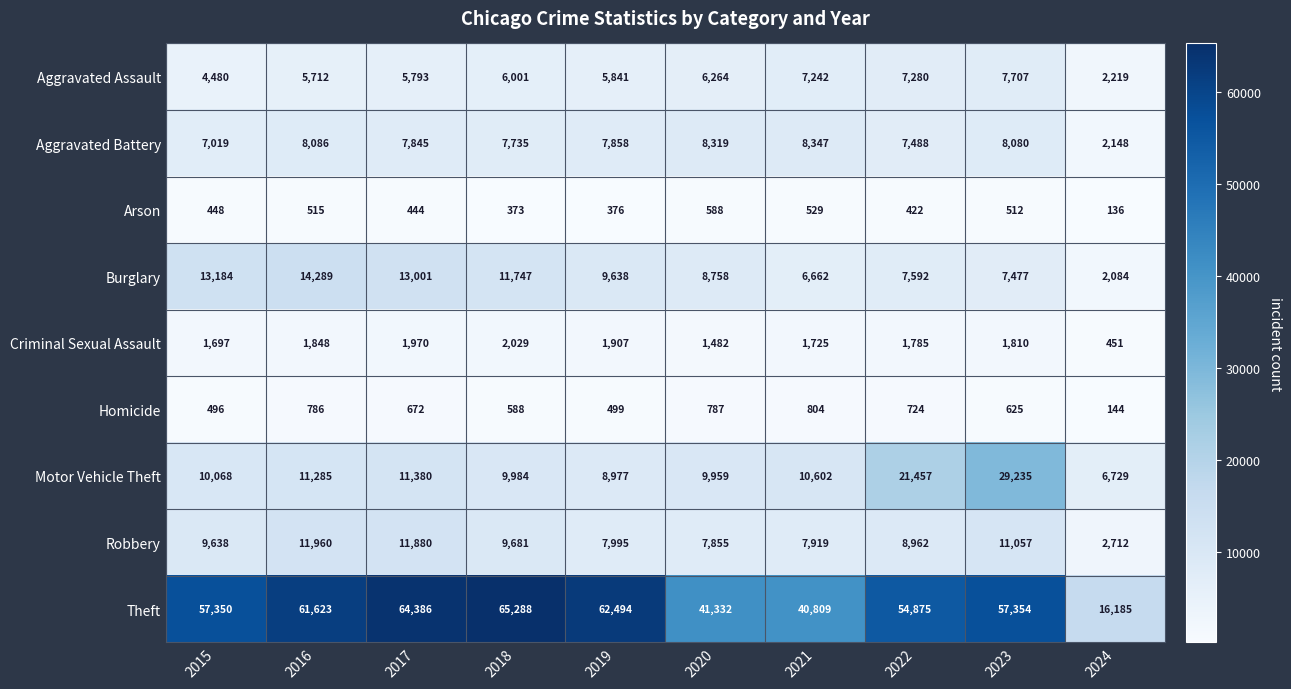

Read the Motor Vehicle Theft value at 2021.

10602